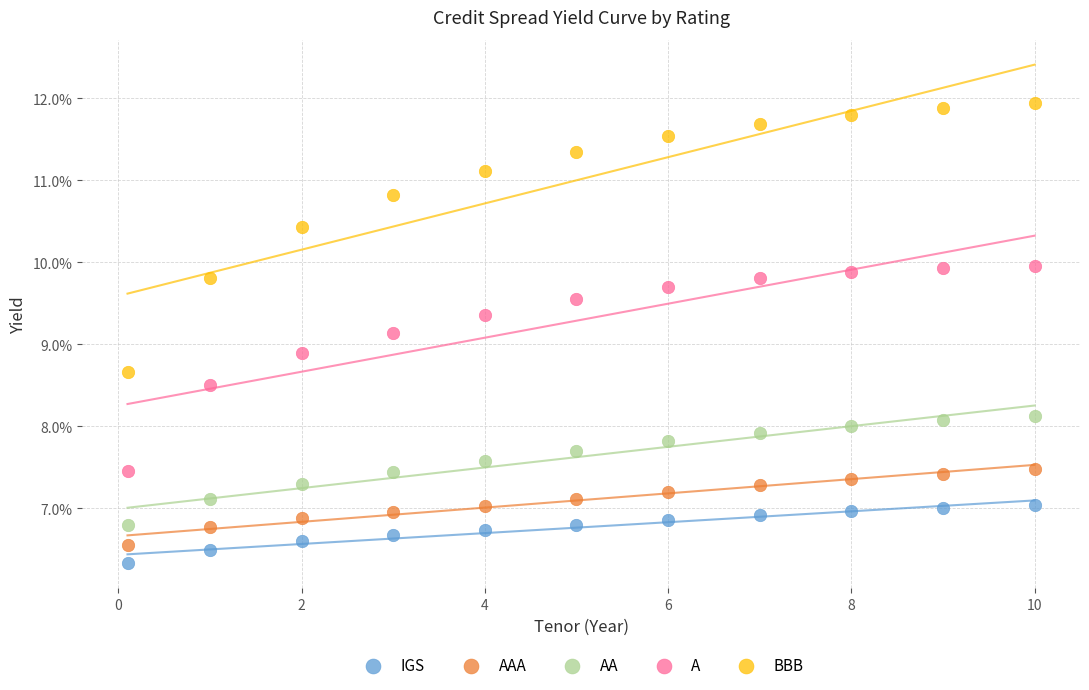

What are all the series names shown in the legend?

IGS, AAA, AA, A, BBB